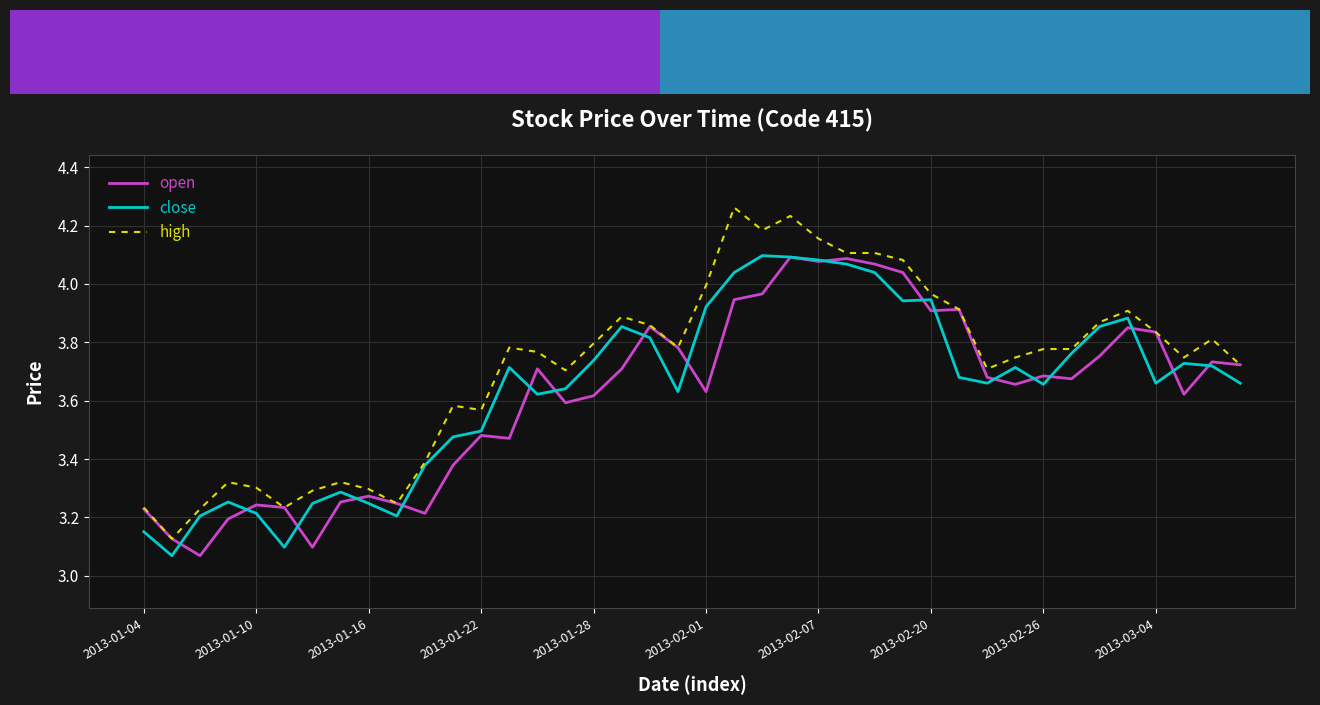

What are all the series names shown in the legend?

open, close, high